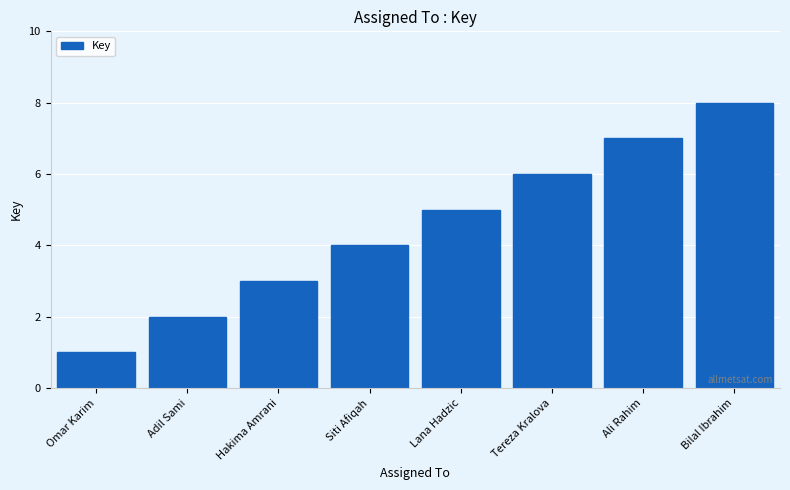

Count the number of categories in the chart.

8